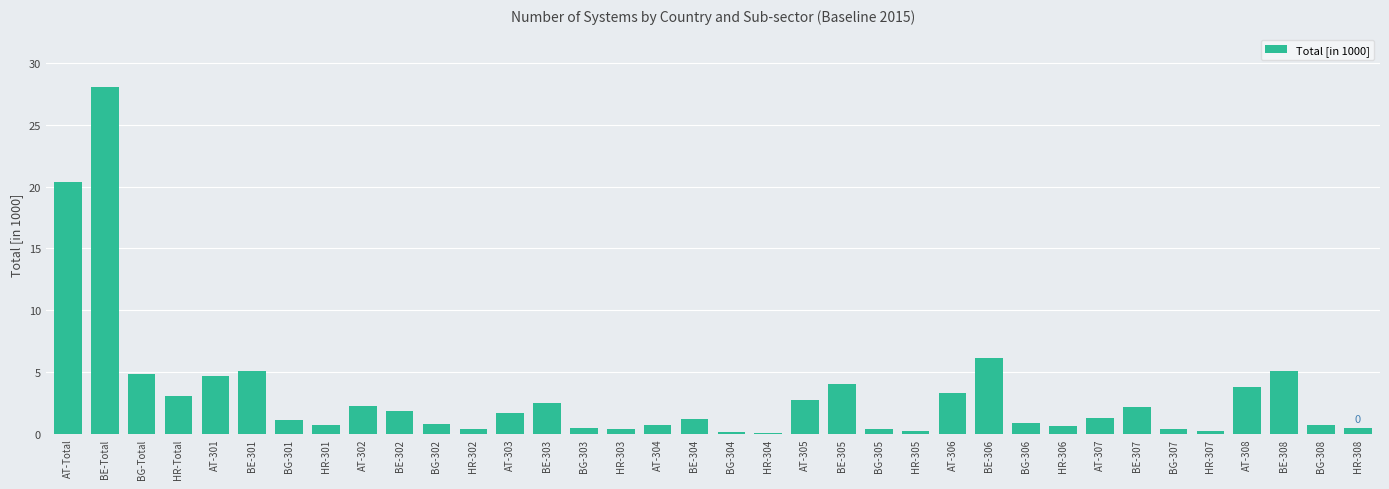

Is it true that the value at AT-306 is 3.3?

True